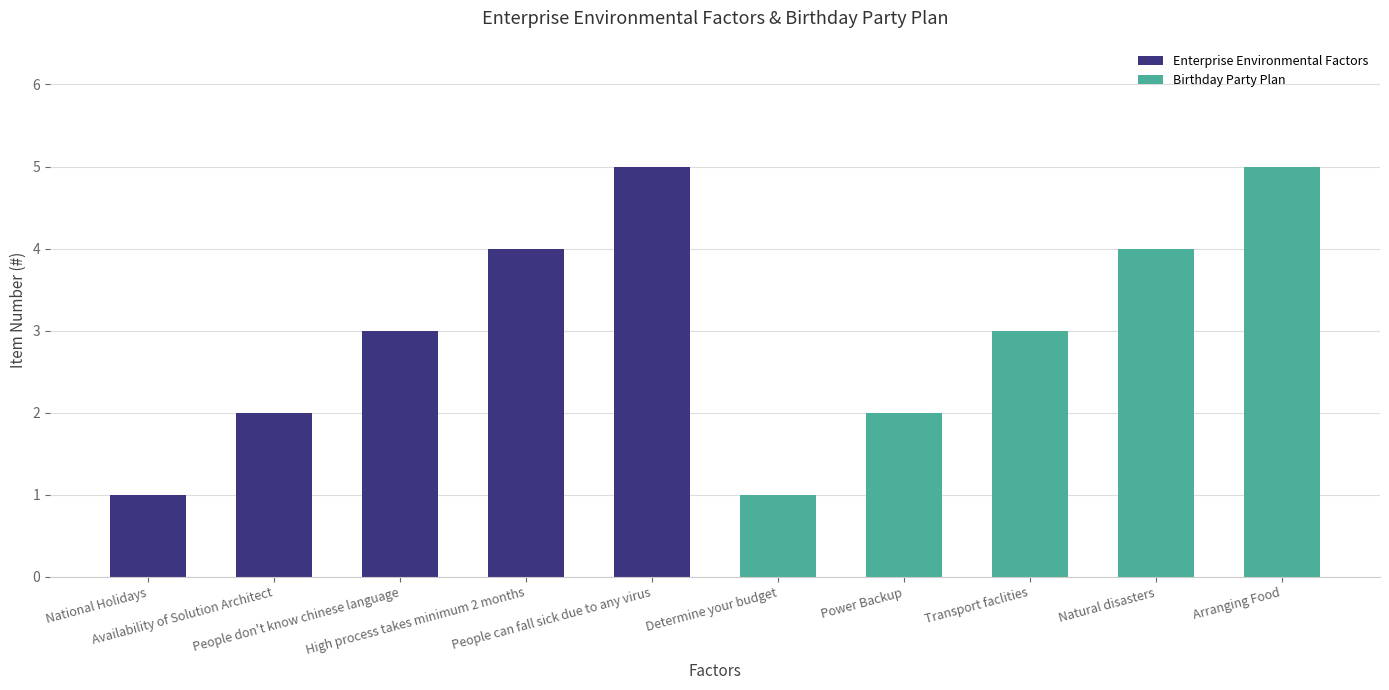

Between High process takes minimum 2 months and Arranging Food, which is larger?

Arranging Food